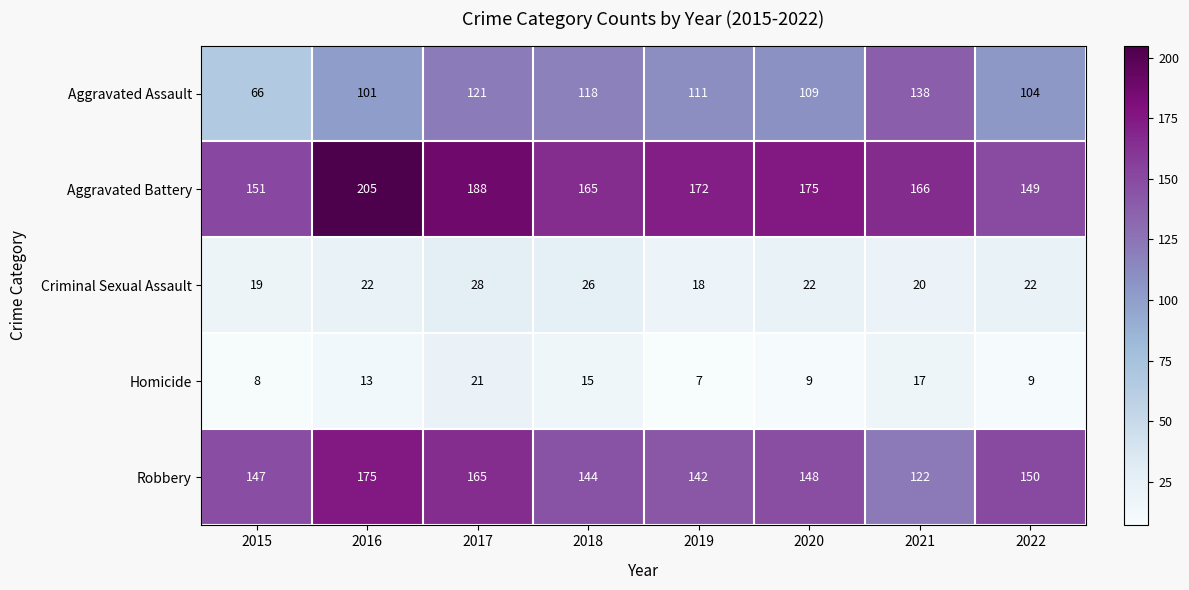

Which label corresponds to the largest value in the chart?

2016